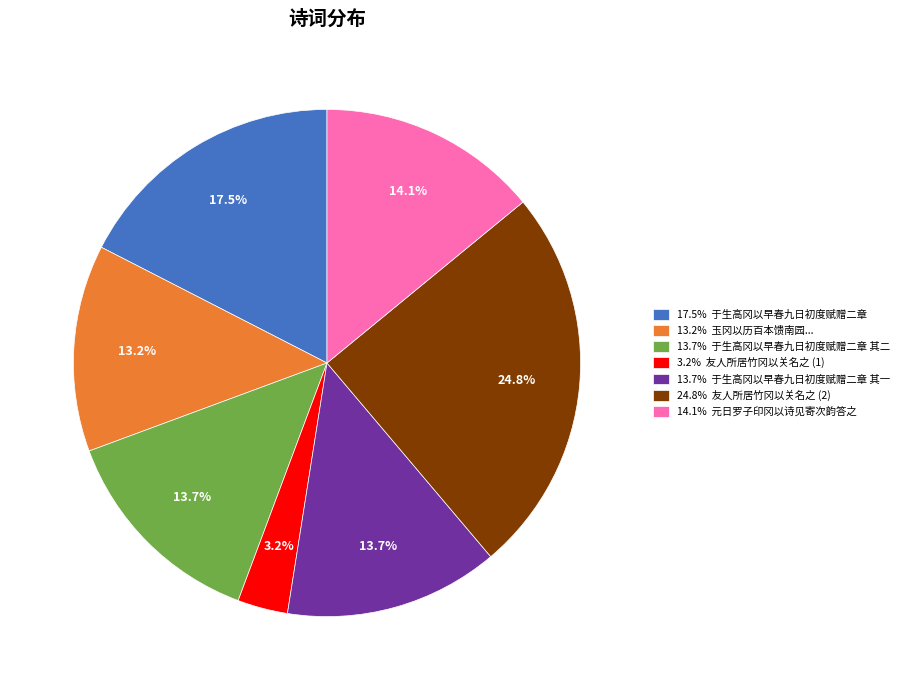

Which slice is the largest?

24.8% 友人所居竹冈以关名之 (2)